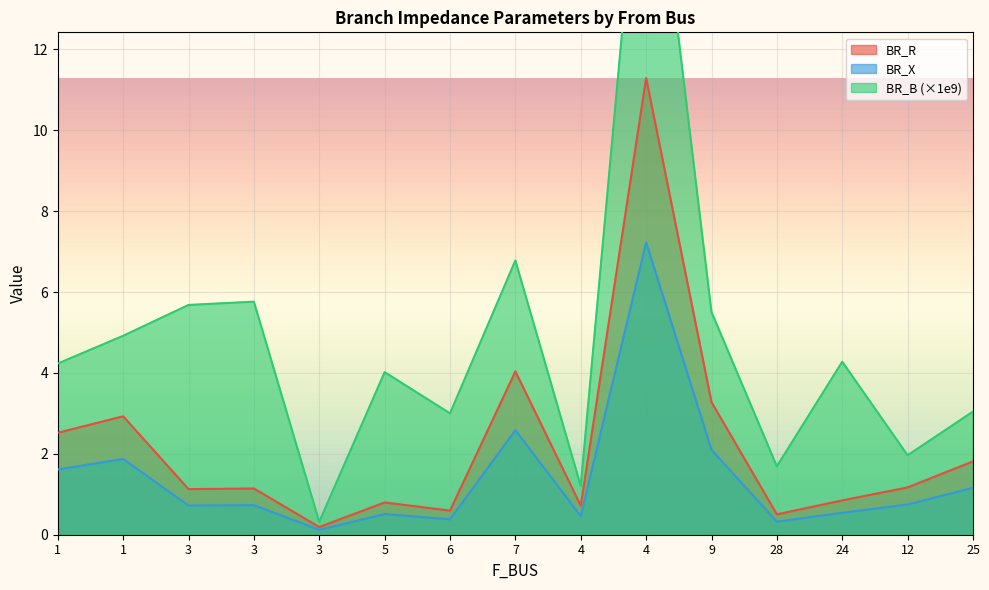

In BR_B, how many points are higher than both neighbors (excluding endpoints)?

5